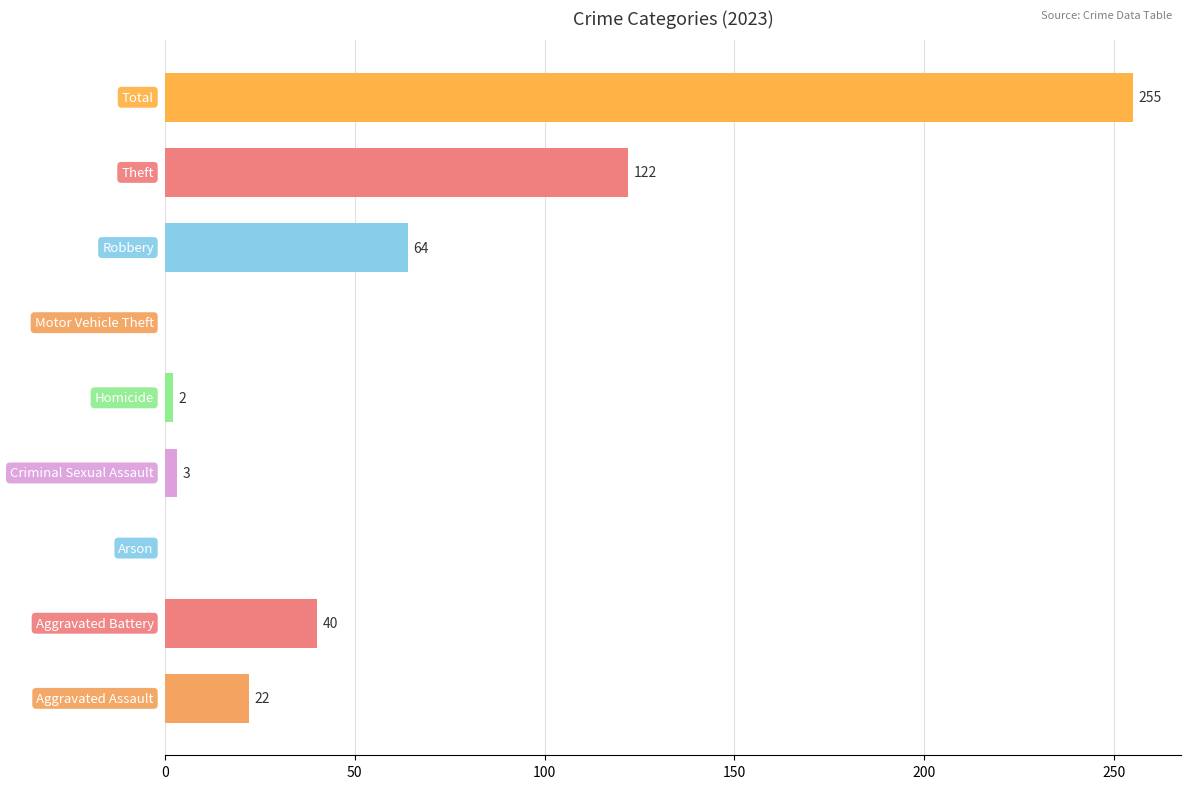

What is the sum of all values?

508